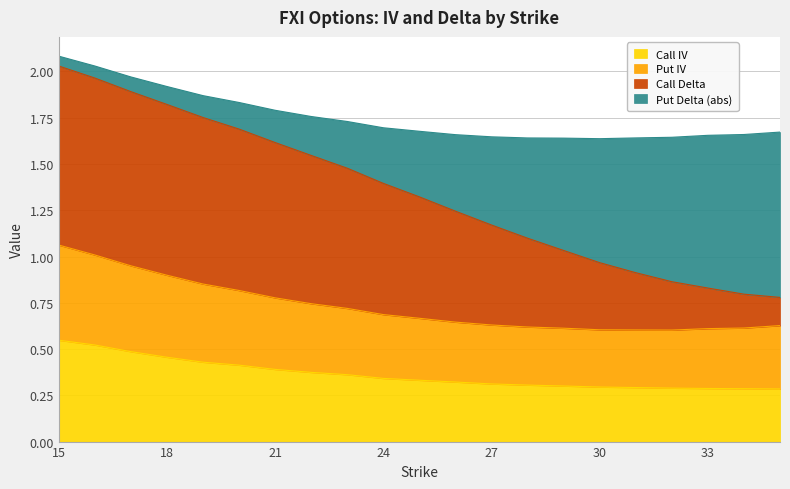

The value of Call Delta at 22 is 0.8. True or false?

False